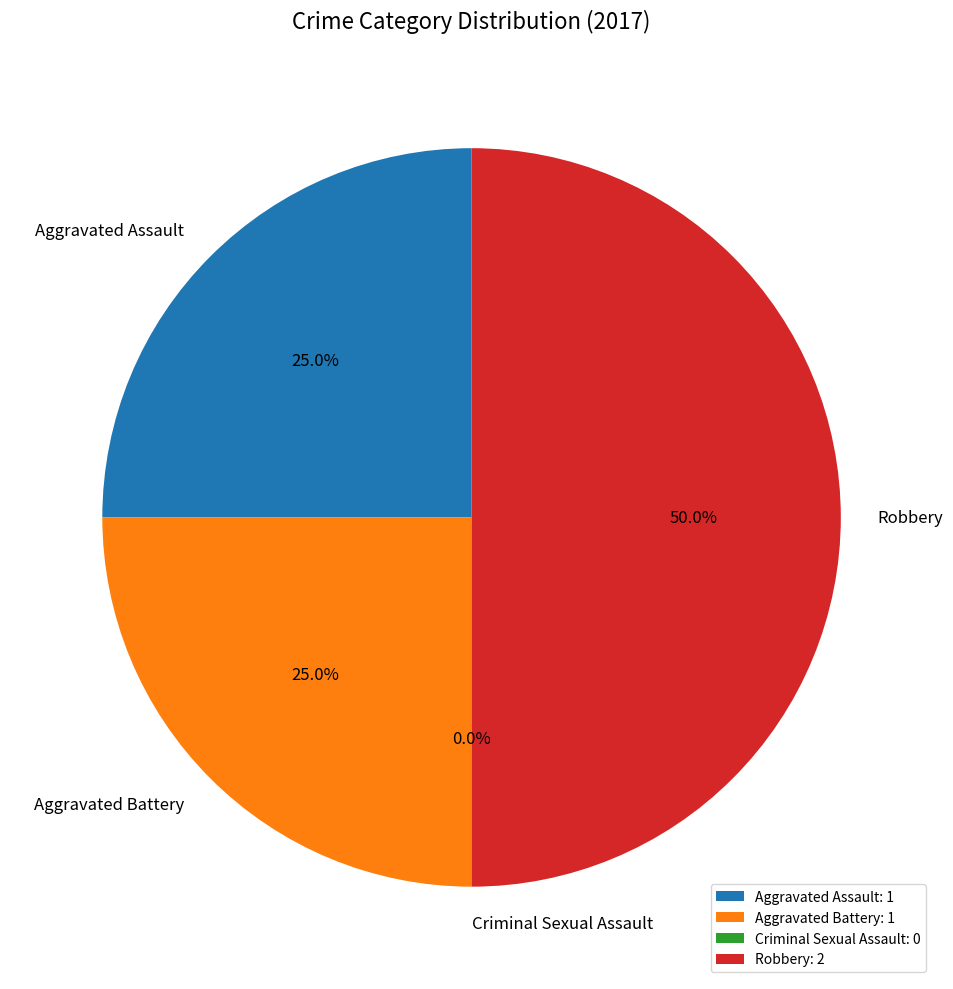

Rank the categories by value from lowest to highest.

Criminal Sexual Assault, Aggravated Assault, Aggravated Battery, Robbery